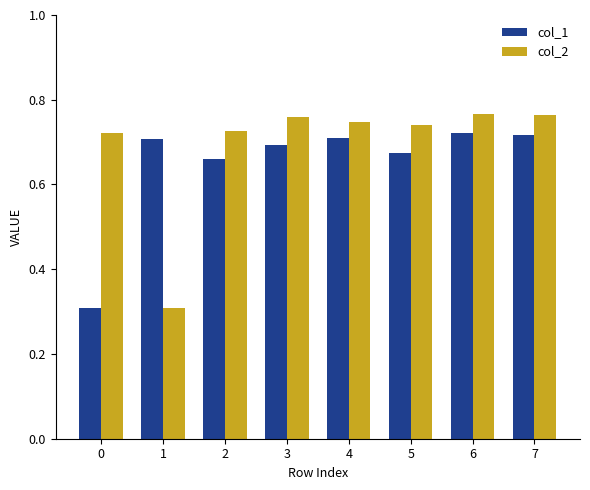

Count the col_1 values in the range 0 to 1.

8